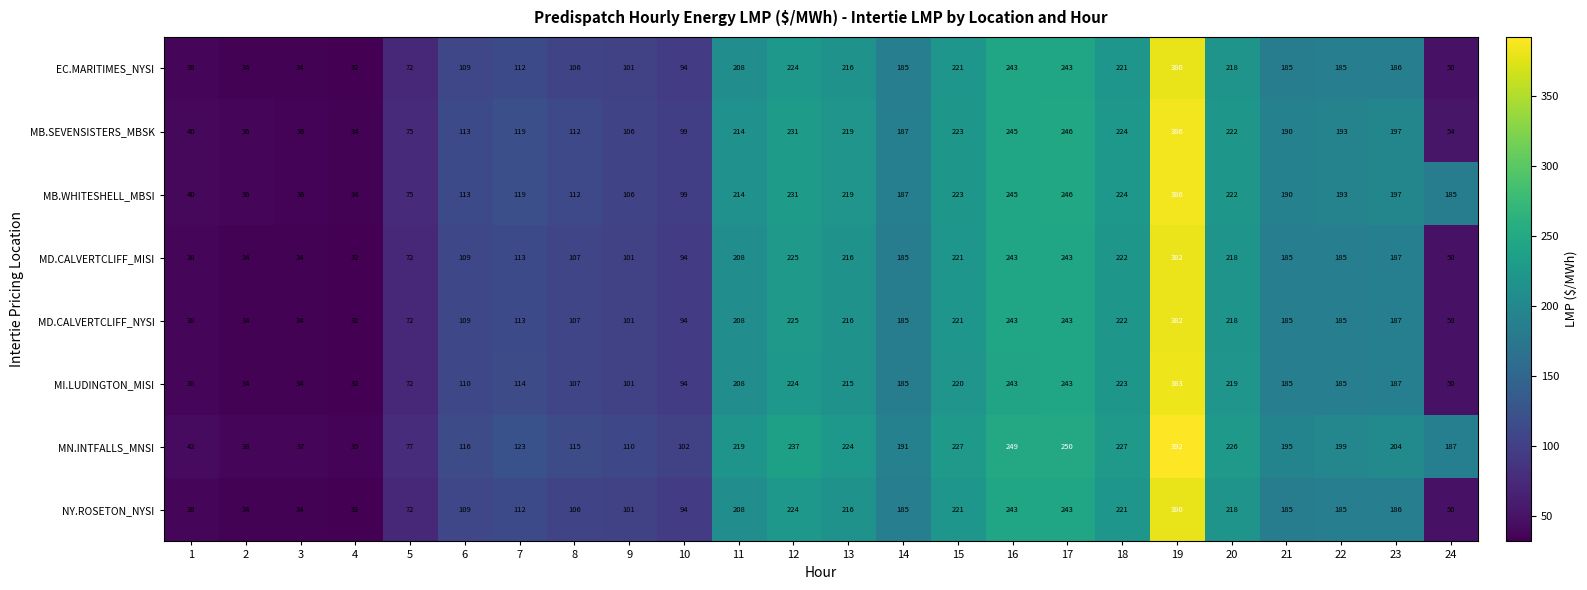

What is the total value across all series at 13?

1741